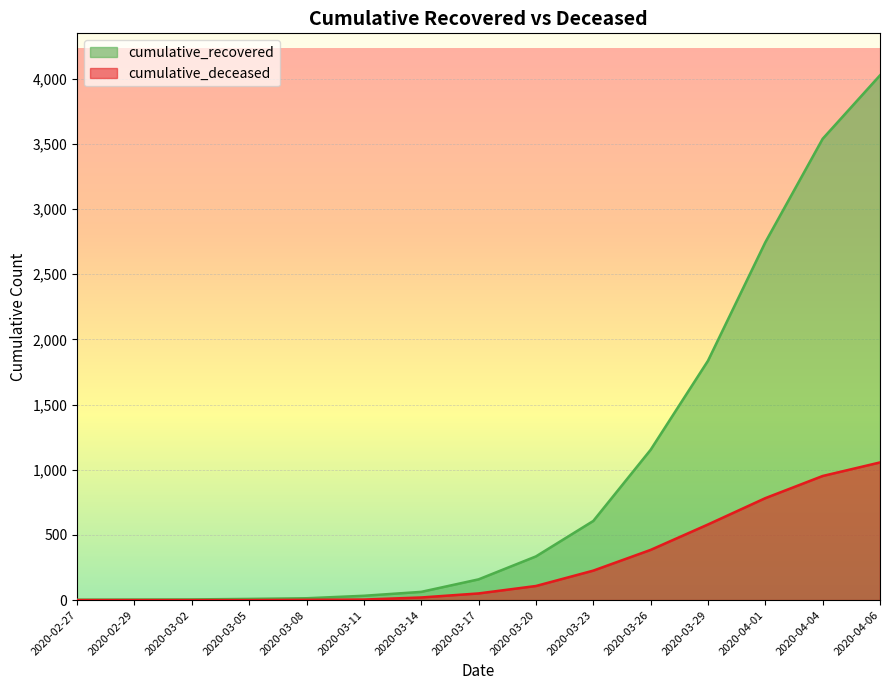

What is the difference between the highest and lowest values at 2020-03-26?

768